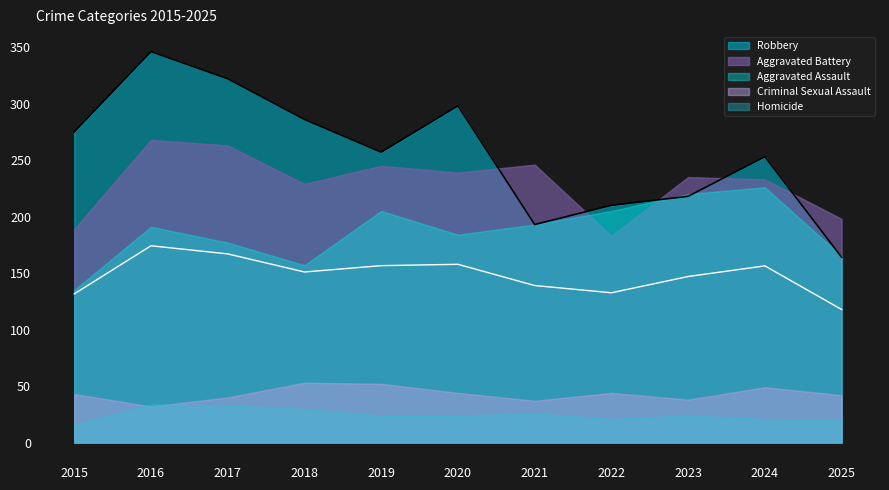

Which category has the highest value in the Robbery series?

2016